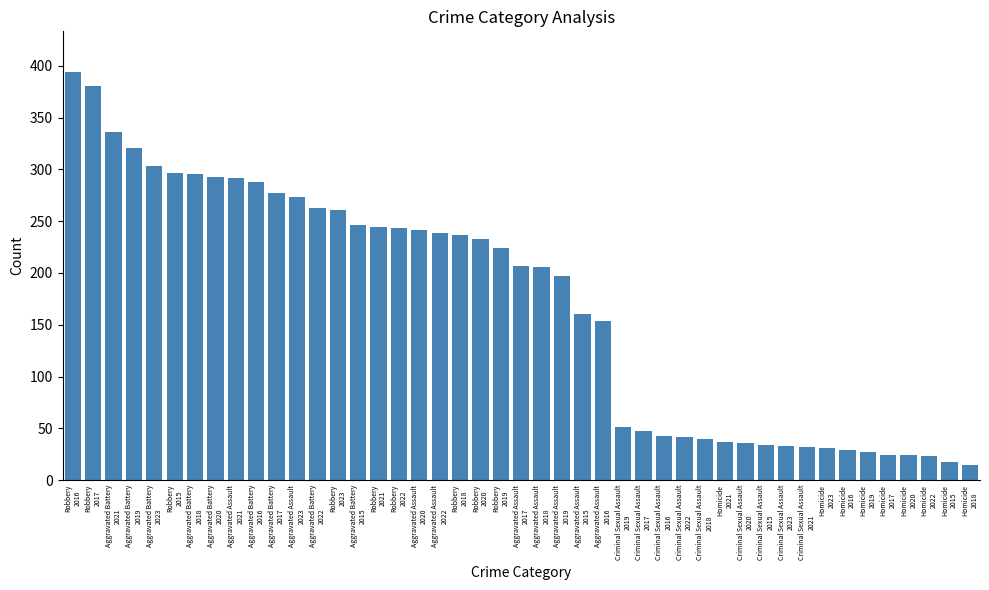

What is the sum of all values?

7692